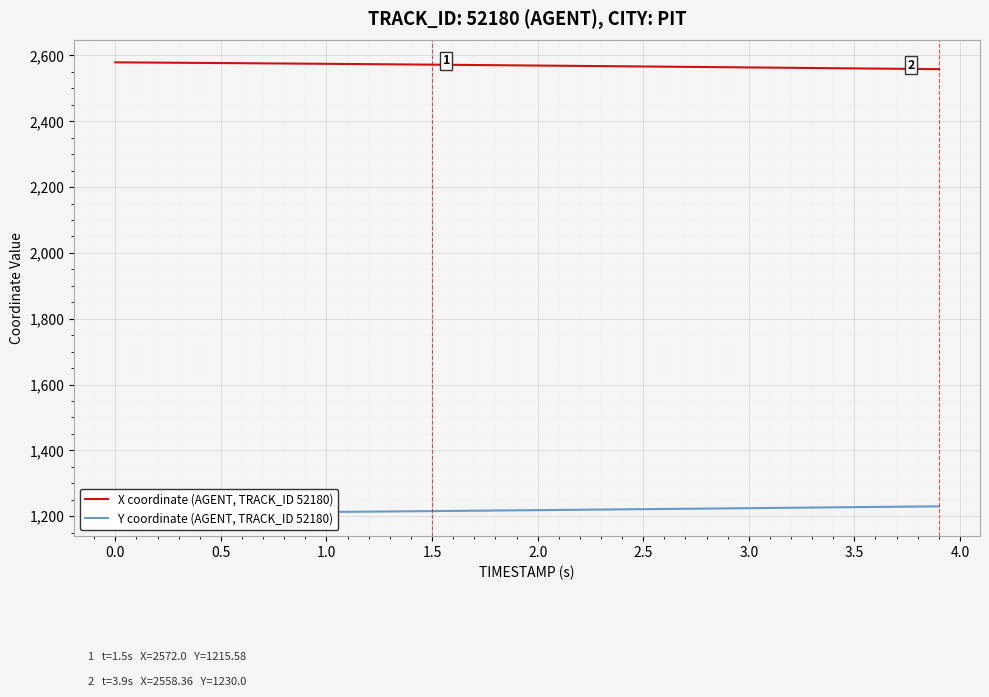

Does the chart display data point markers on the line(s)?

No